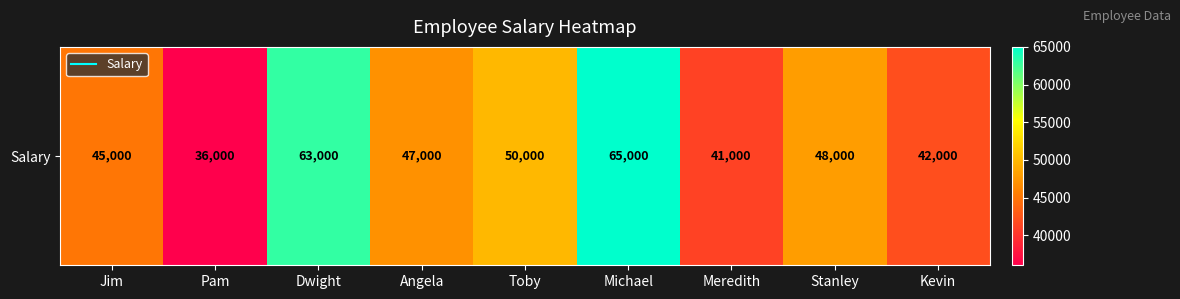

What is the ratio of the value at Toby to the value at Pam?

1.4